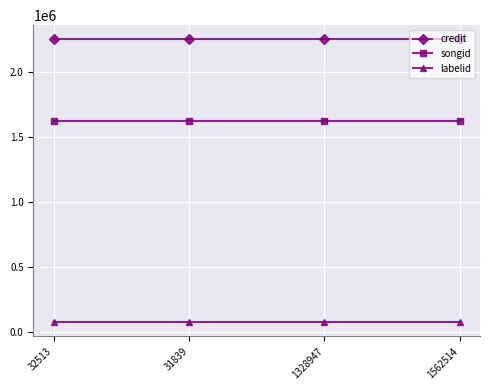

True or false: songid and credit cross at least once.

False